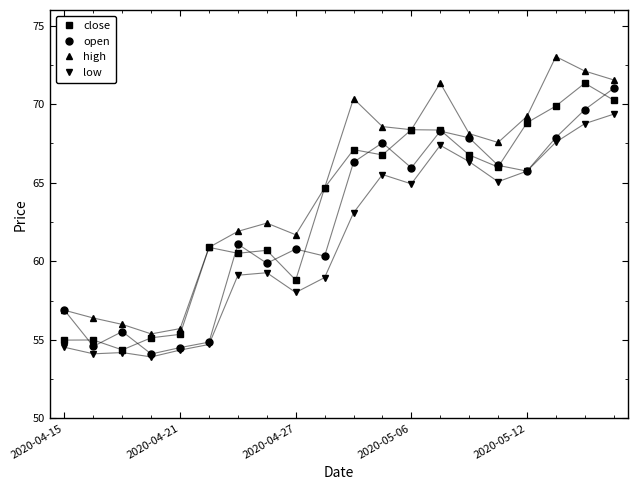

True or false: open has more than 0 interior local peaks.

True